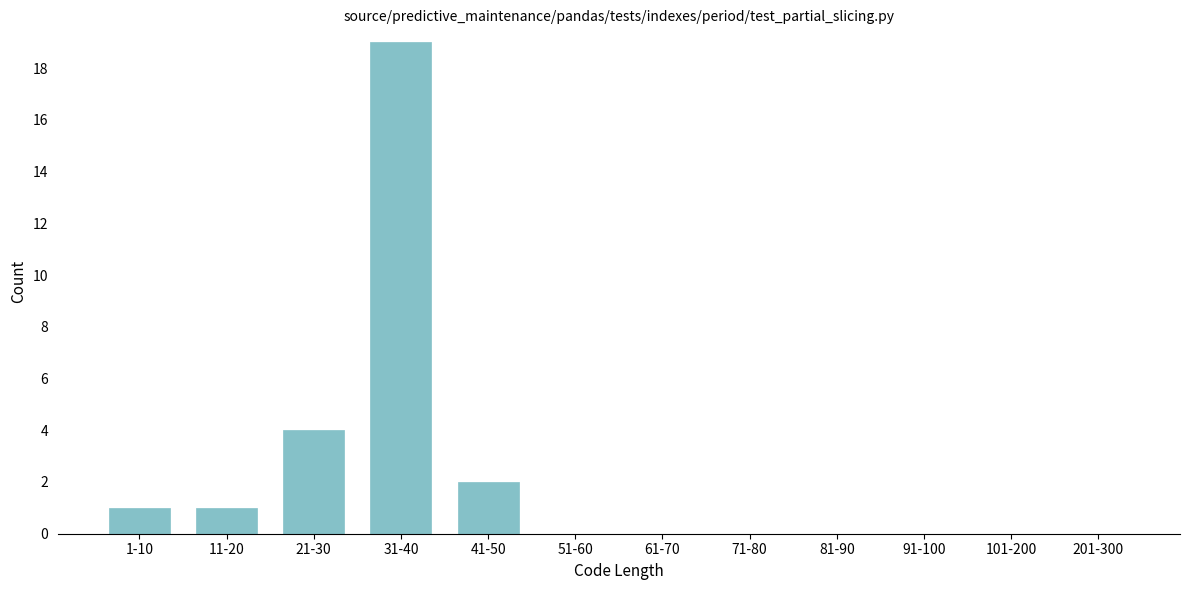

Reading left to right, extract all data points from this chart.

1-10=1	11-20=1	21-30=4	31-40=19	41-50=2	51-60=0	61-70=0	71-80=0	81-90=0	91-100=0	101-200=0	201-300=0